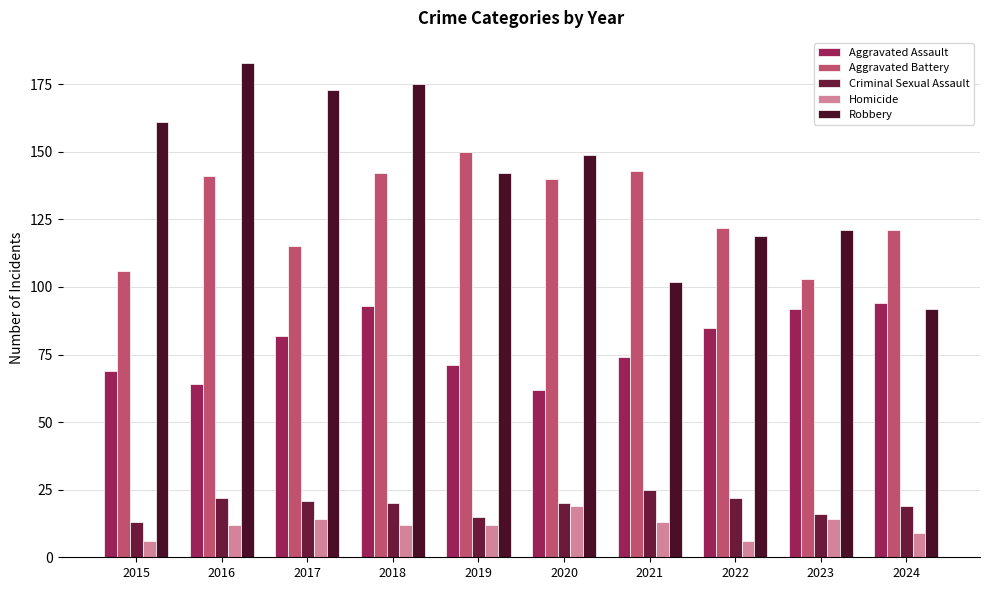

What is the difference between the Aggravated Assault values at 2022 and 2017?

3